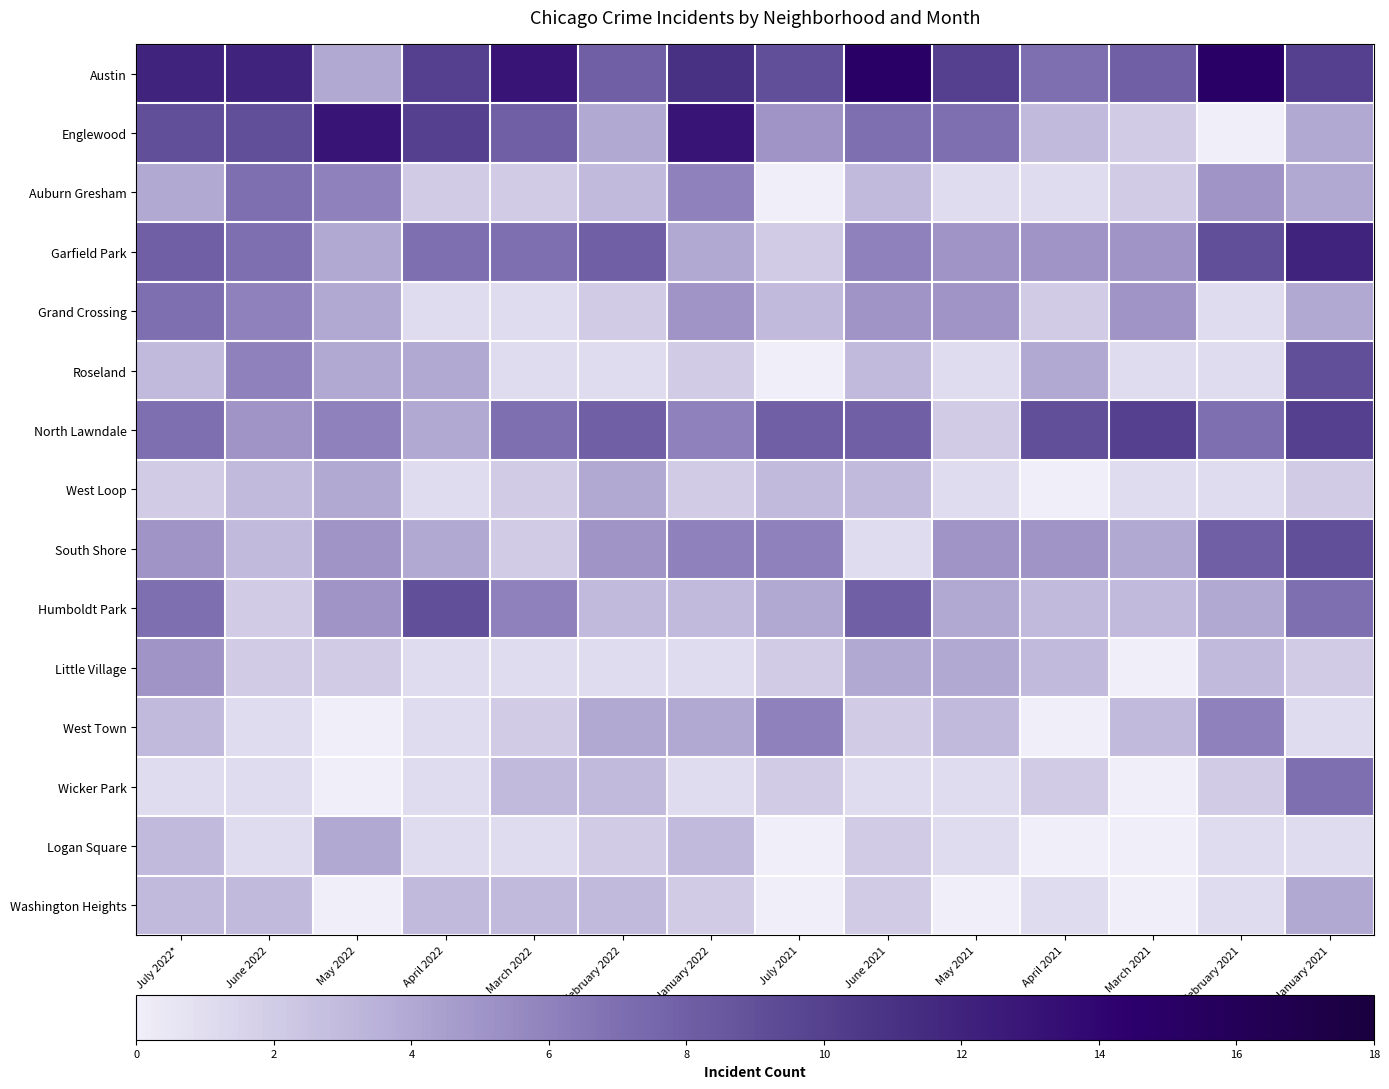

At which category is the sum across all series the highest?

January 2021